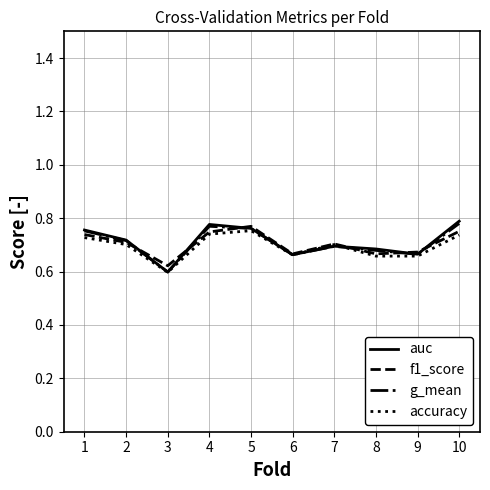

Which category has the lowest value across all series?

3